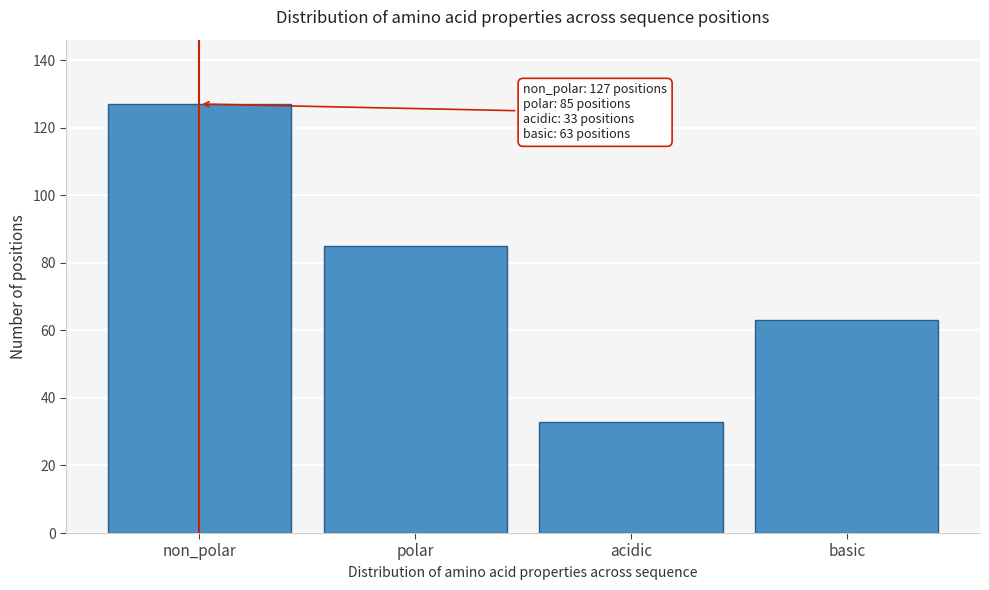

Reading right to left, list all the values displayed in this chart.

63	33	85	127